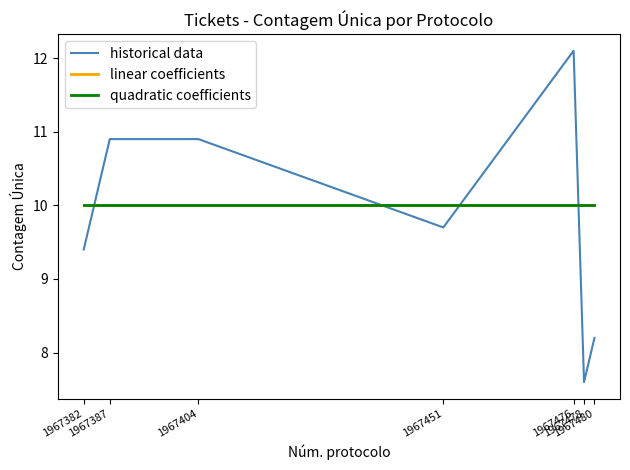

Does the chart display data point markers on the line(s)?

No